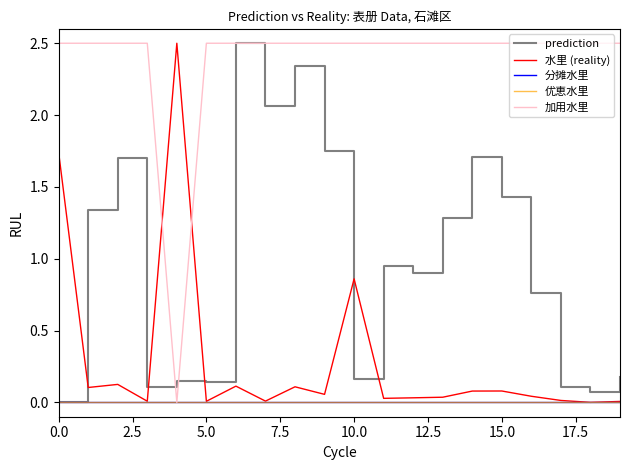

What is the label of the 8th point from the left?

17.5